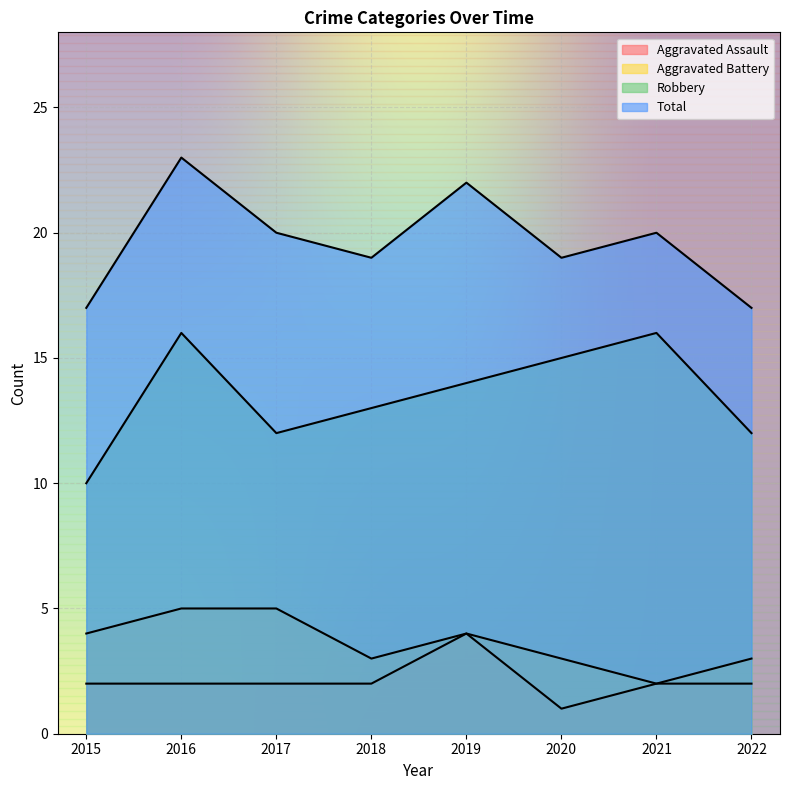

Is the value of Aggravated Battery at 2021 greater than the value of Total at 2016?

No